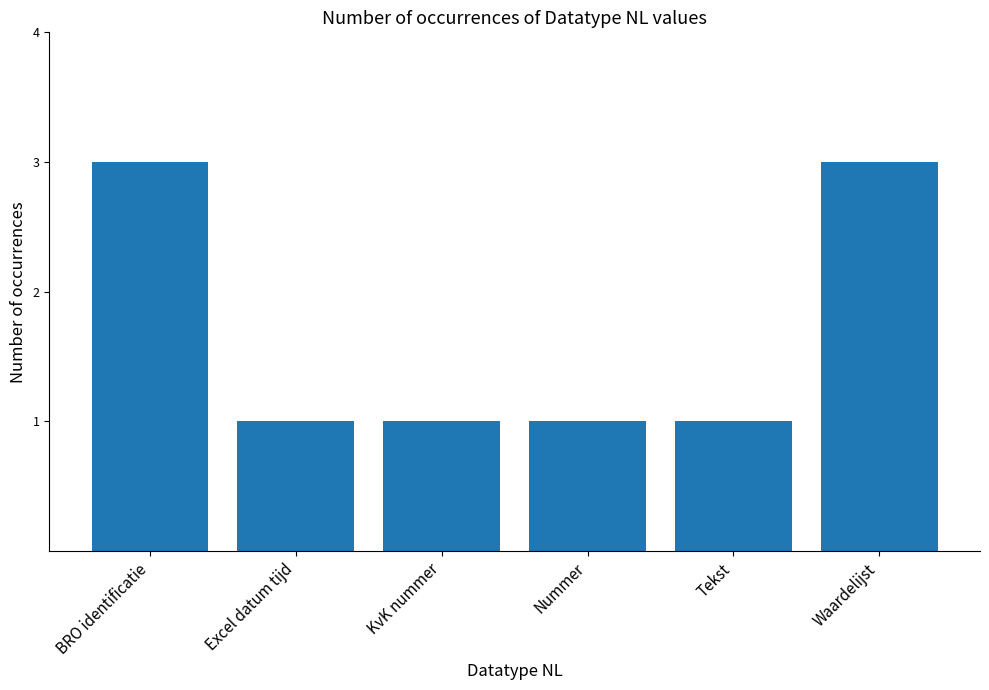

What is the value of the 4th bar from the left?

1